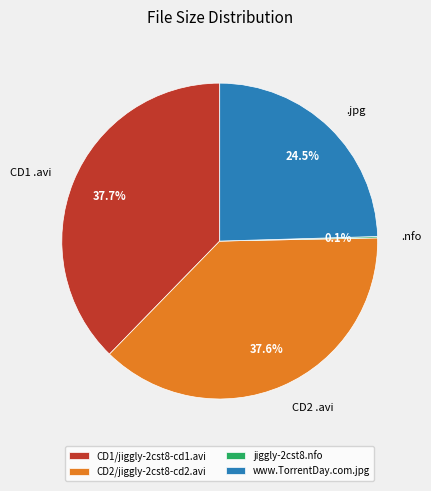

What is the ratio of the value at www.TorrentDay.com.jpg to the value at CD2/jiggly-2cst8-cd2.avi?

0.7